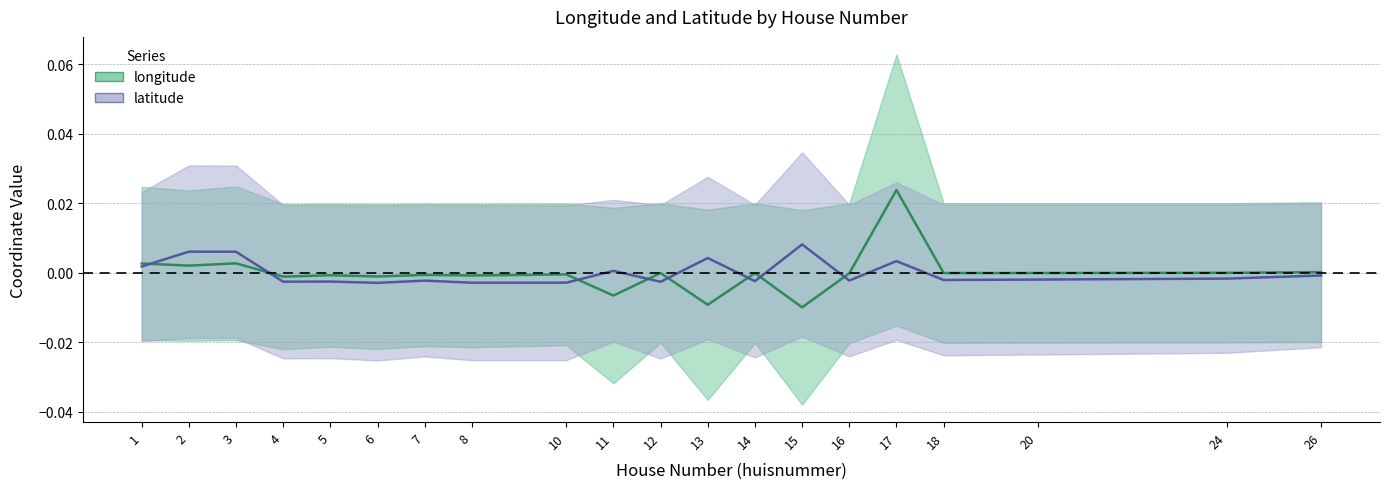

List the series in order of their overall mean, highest first.

latitude, longitude